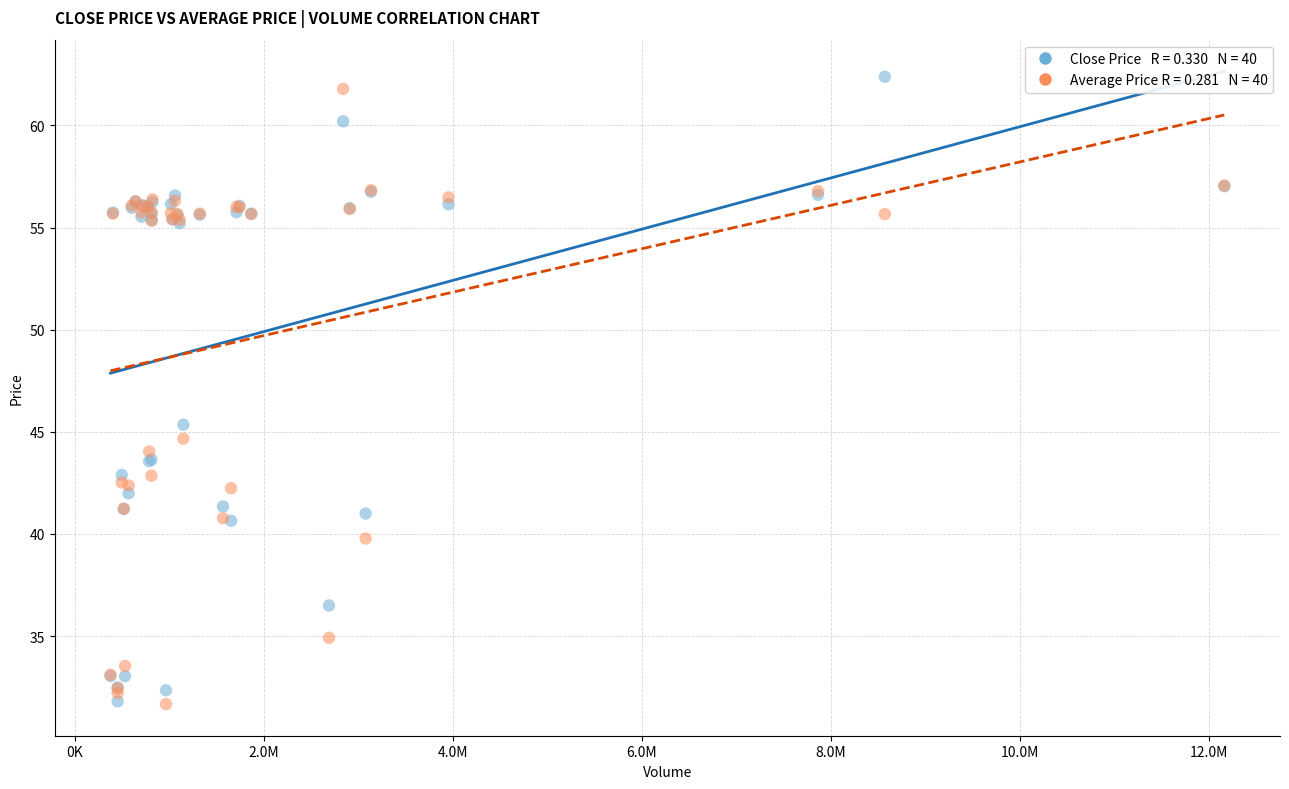

Across all series, what Y value is closest to 47?

45.4